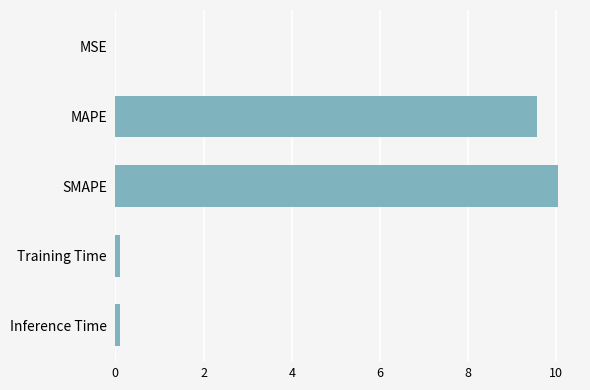

What is the sum of all values?

19.8